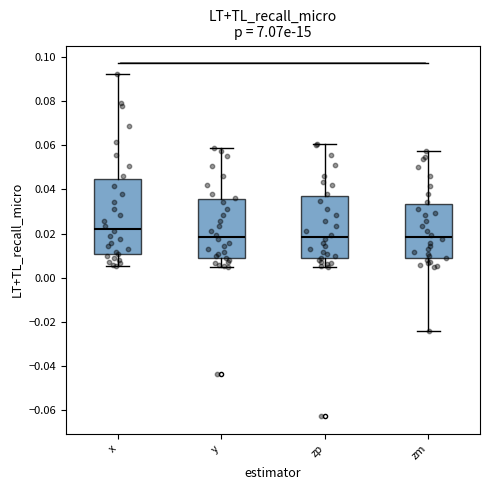

Comparing the boxes themselves (not the whiskers), which one is the tallest?

x